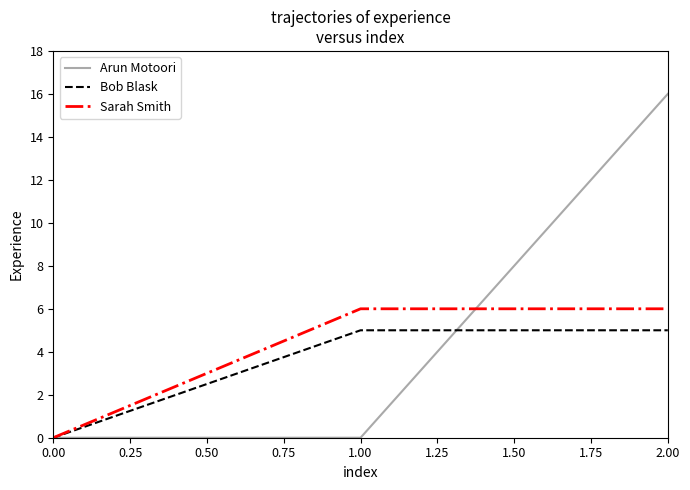

What is the total value across all series at 1.00?

11